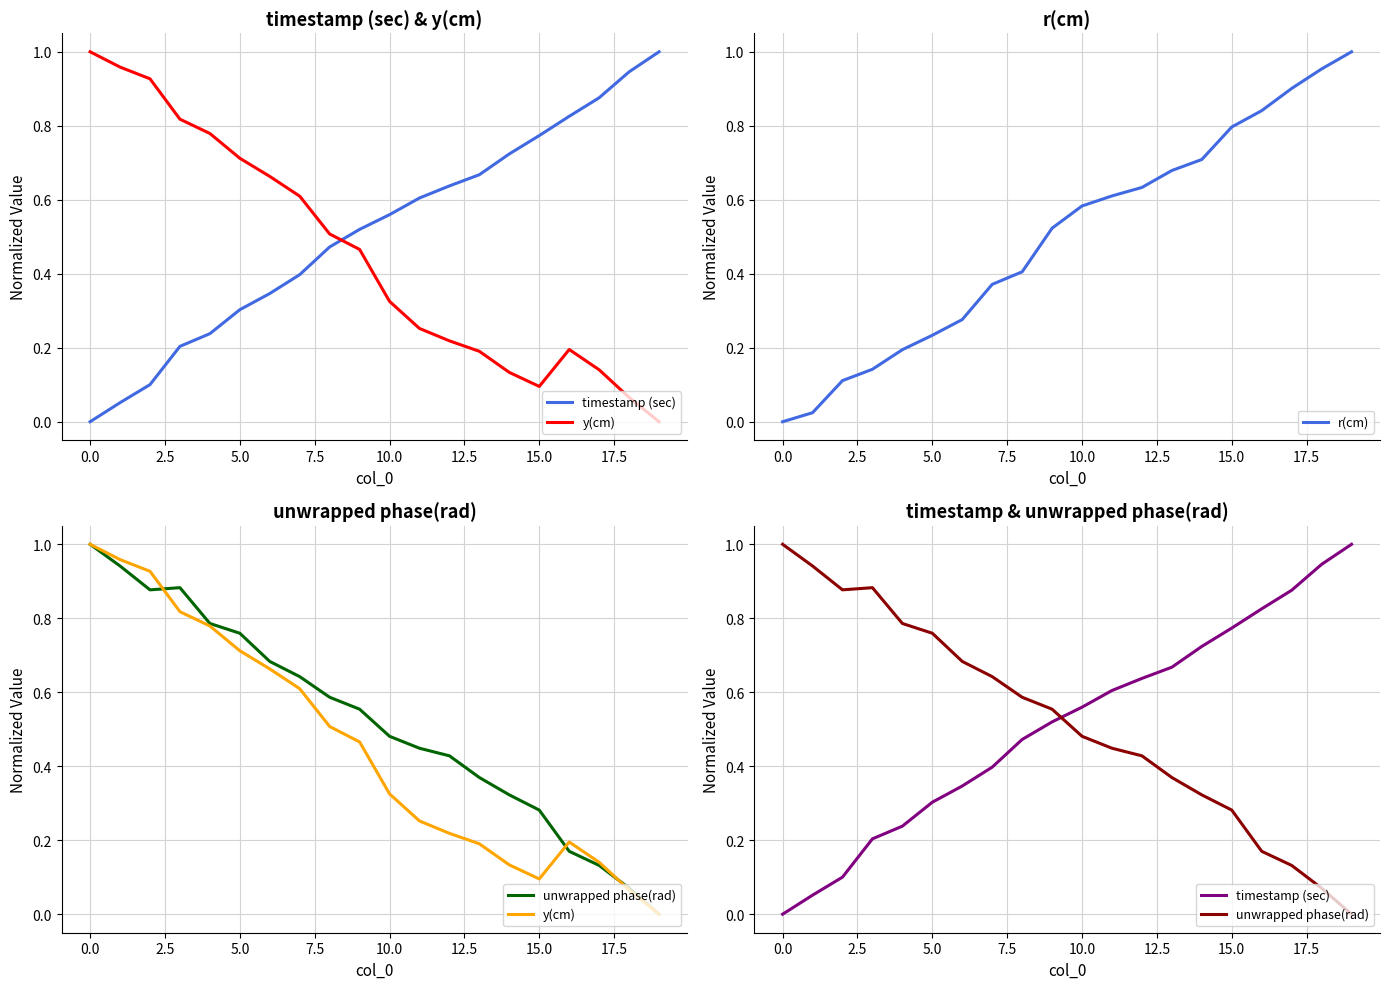

What is the value of the unwrapped phase(rad) point at the 19th from the left?

0.1